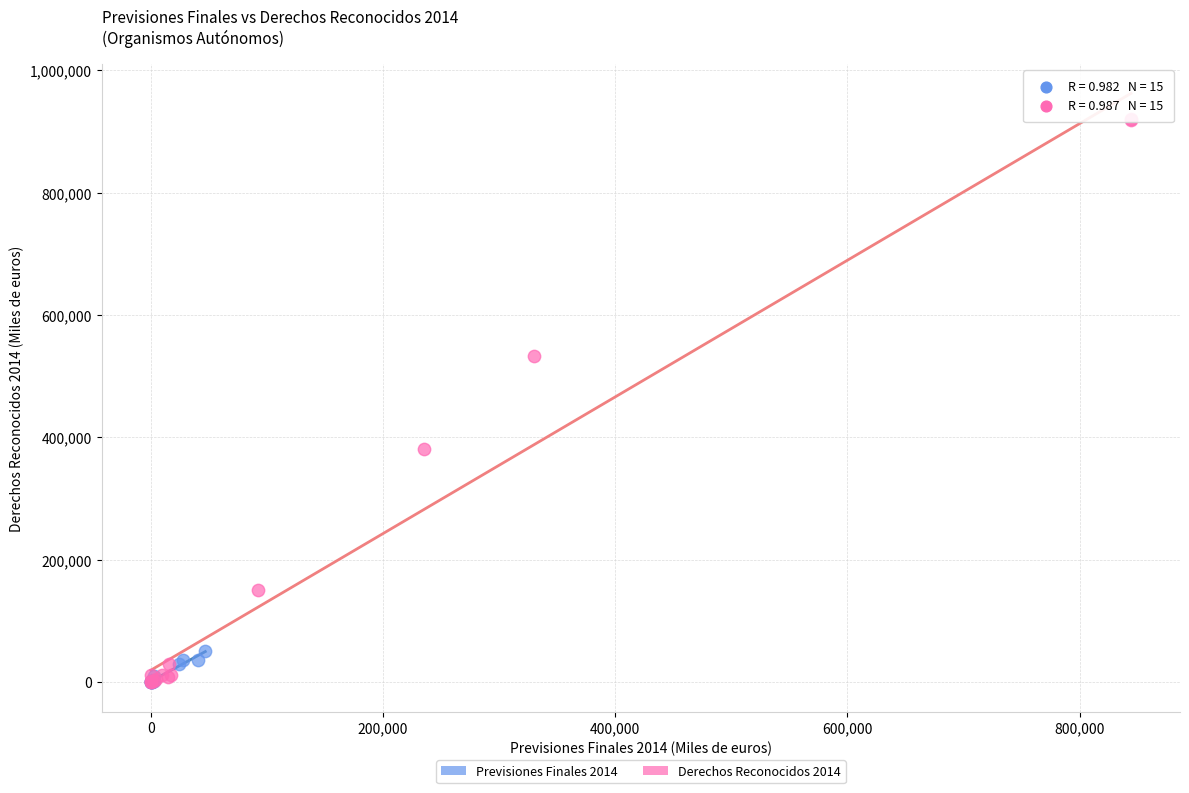

Which series has the largest Y range (max minus min)?

Derechos Reconocidos 2014